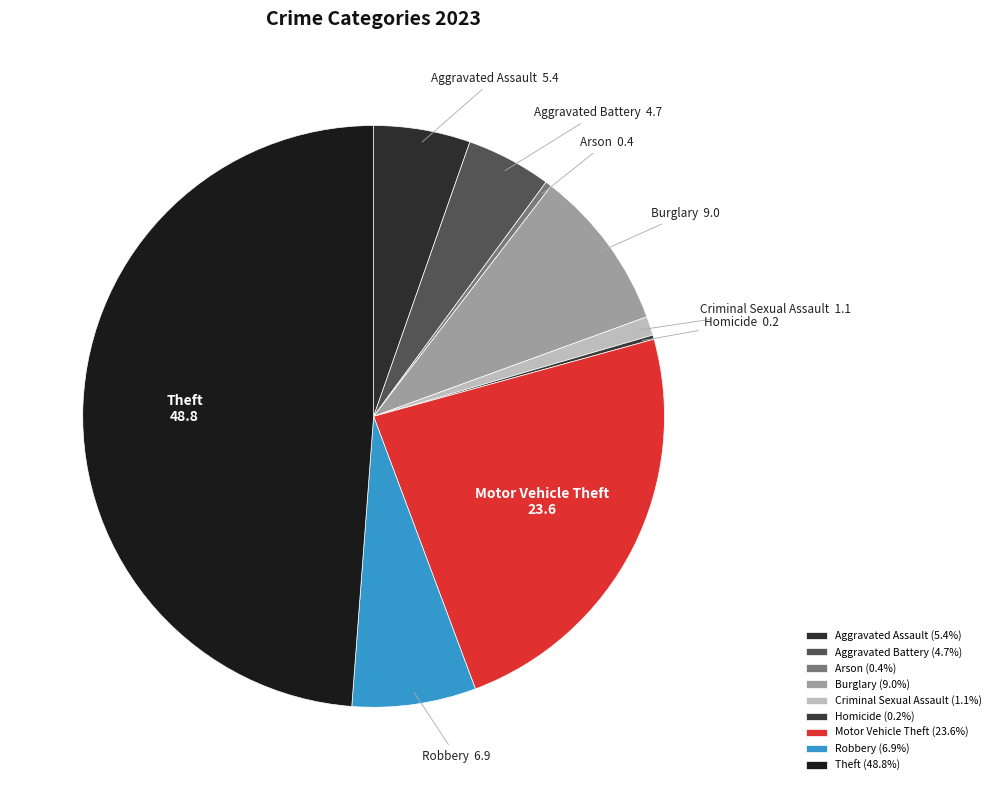

Is Burglary the majority of the pie?

No